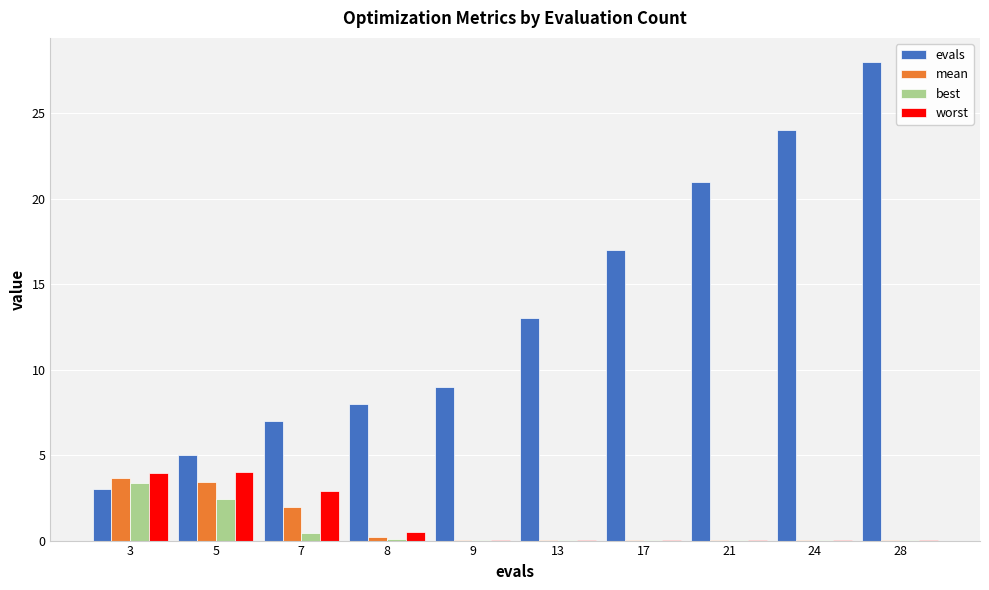

Which series has the largest total across all categories?

evals